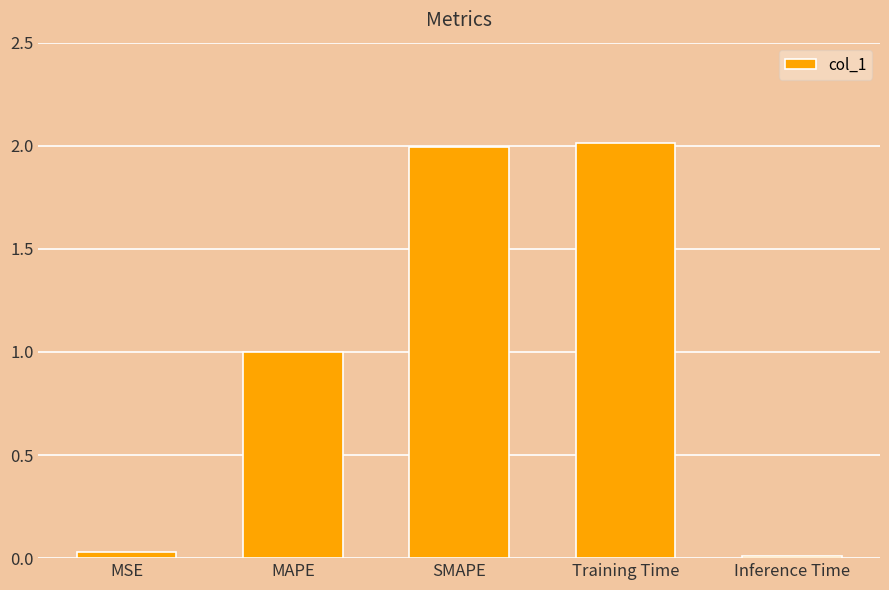

The chart shows a value of 3.0 at SMAPE. True or false?

False